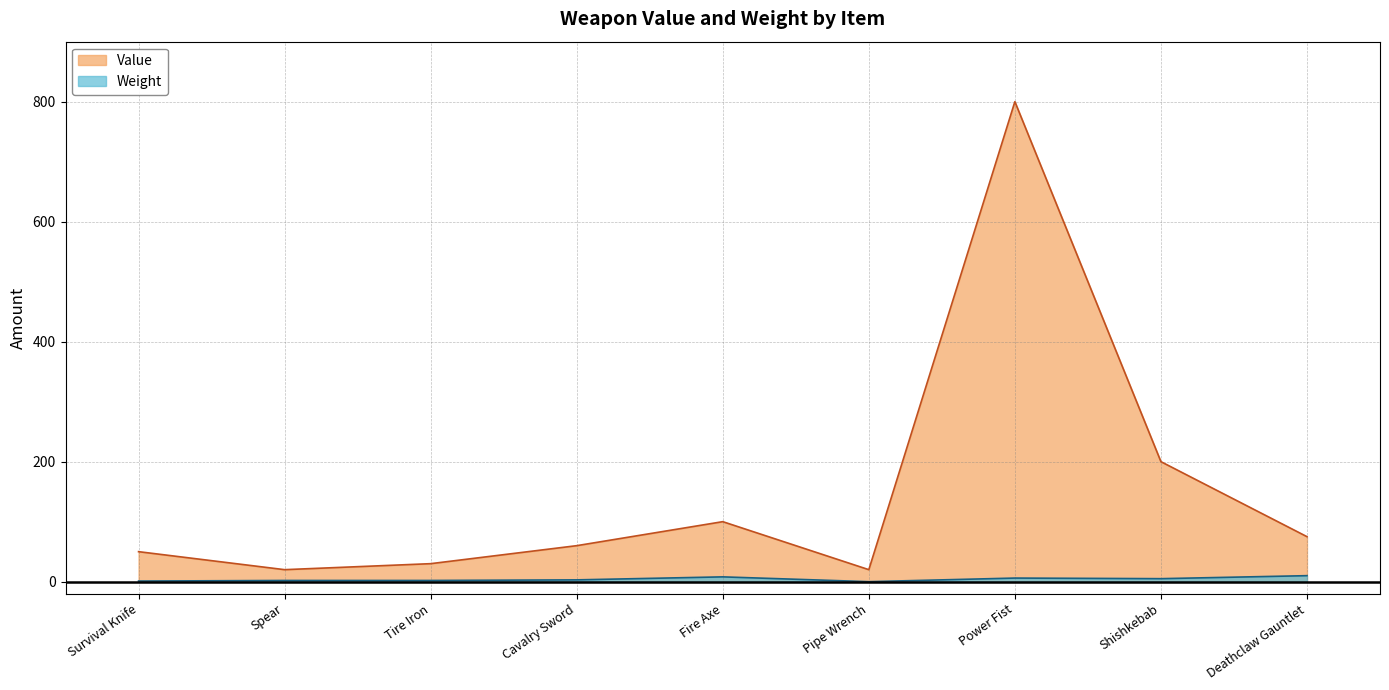

Which series has the largest total across all categories?

Value